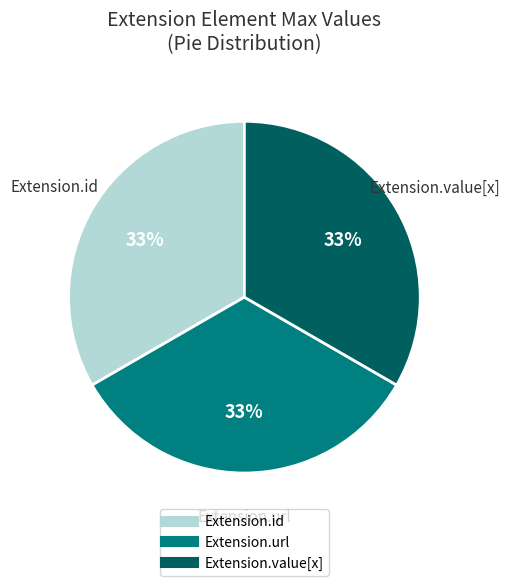

To the nearest percent, what is the average slice percentage?

33%